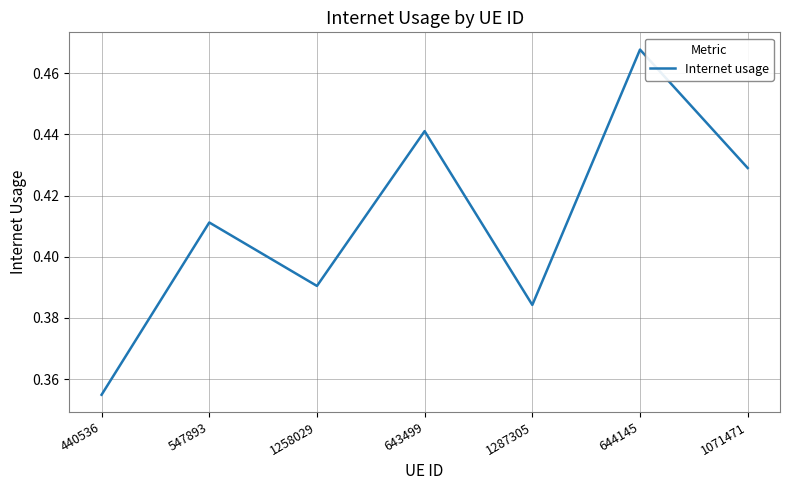

How many interior local peaks (higher than both neighbors) does the data have?

3